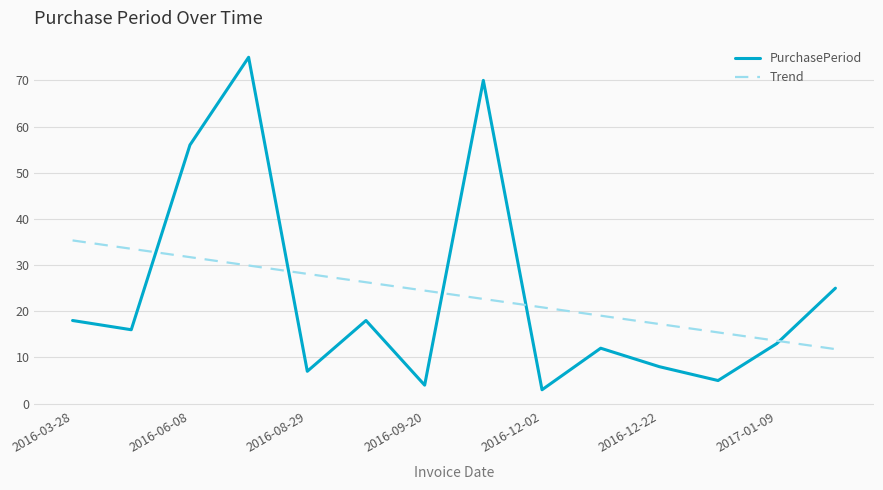

What is the minimum value for PurchasePeriod?

3.0